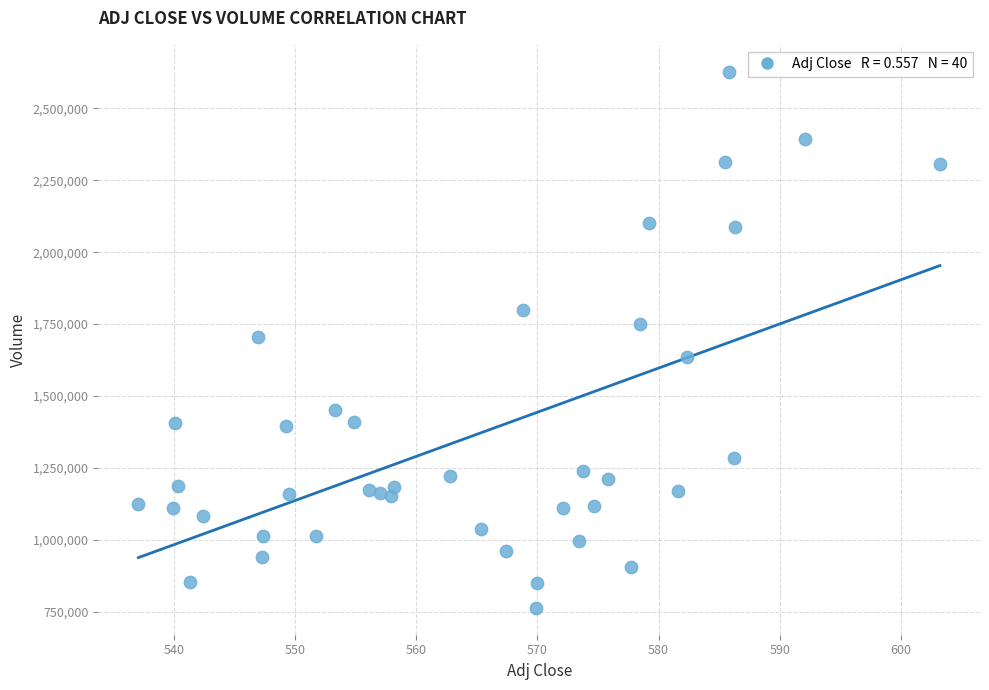

What is the range of Y values (max minus min)?

1863800